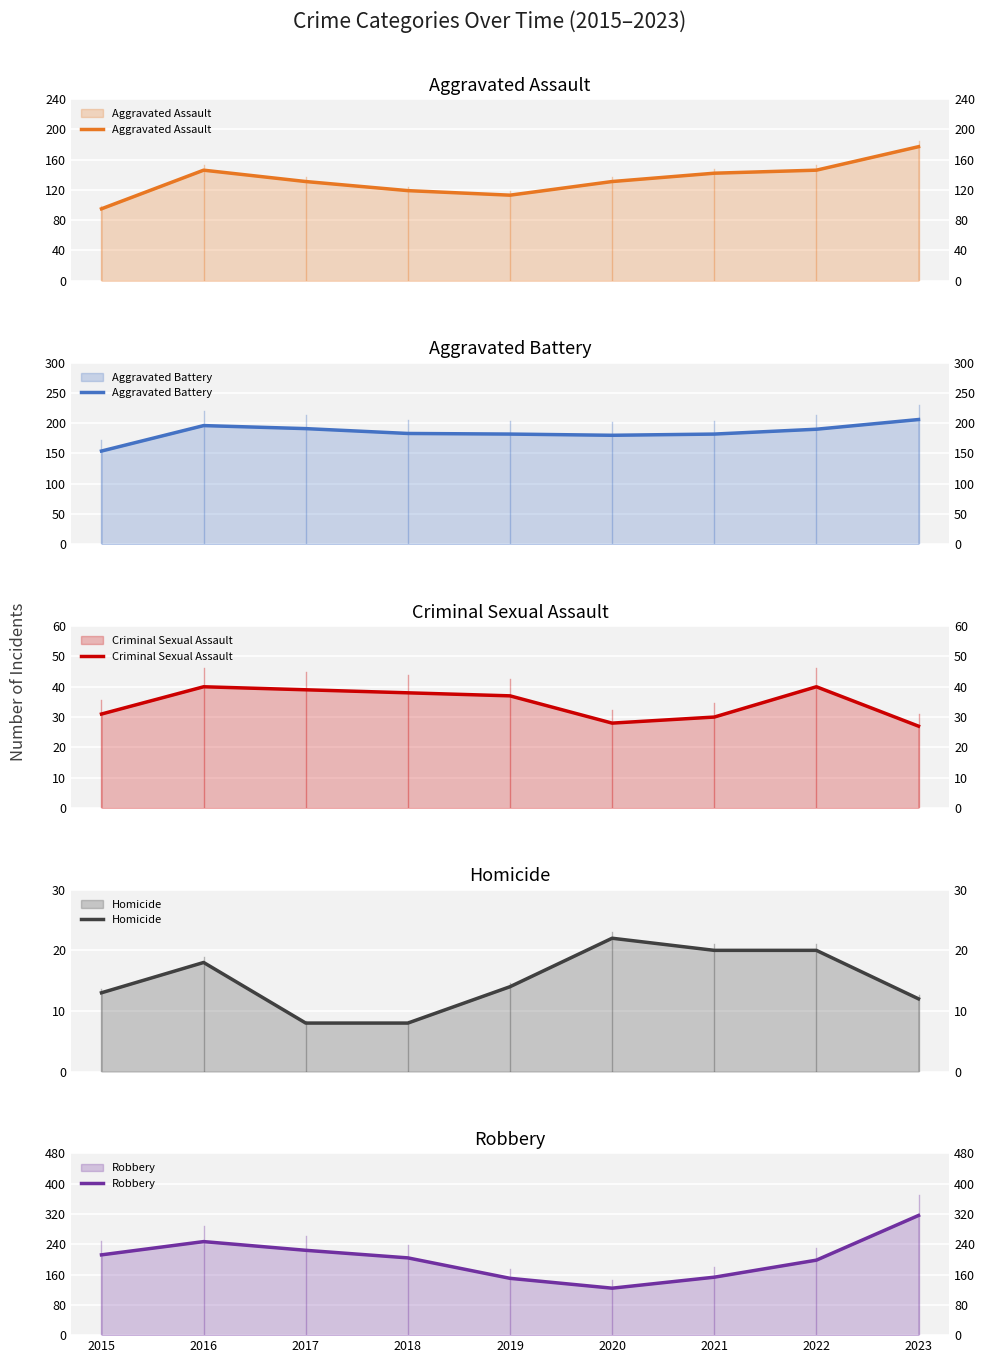

How many lines are shown in the chart?

5